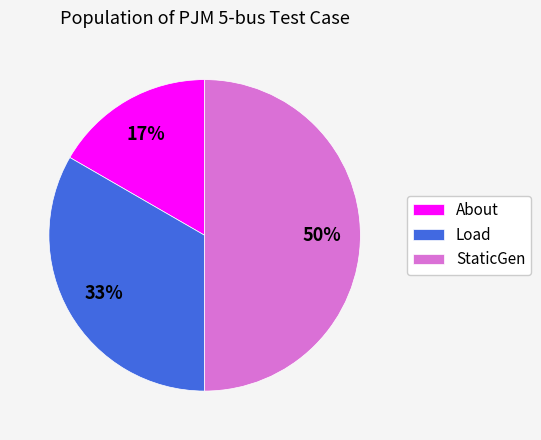

To the nearest percent, what is the average slice percentage?

33%